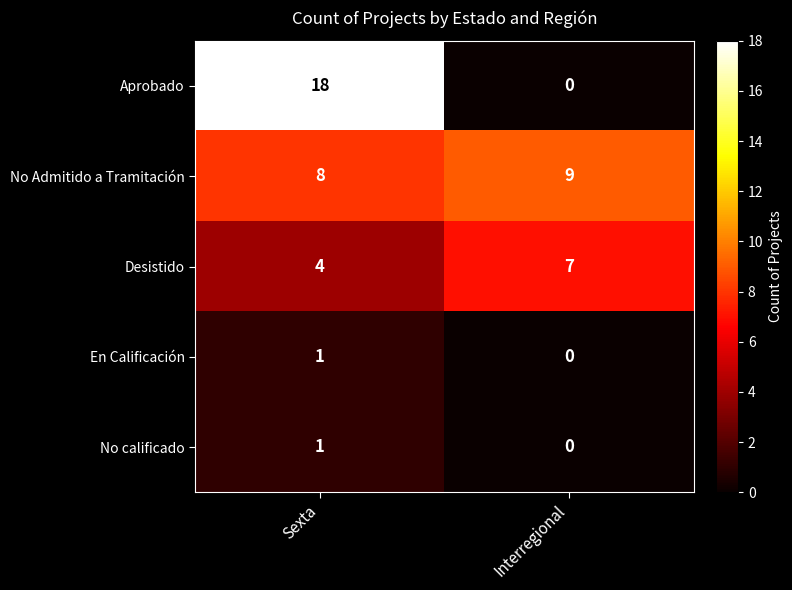

The value of Desistido at Interregional is 7. True or false?

True